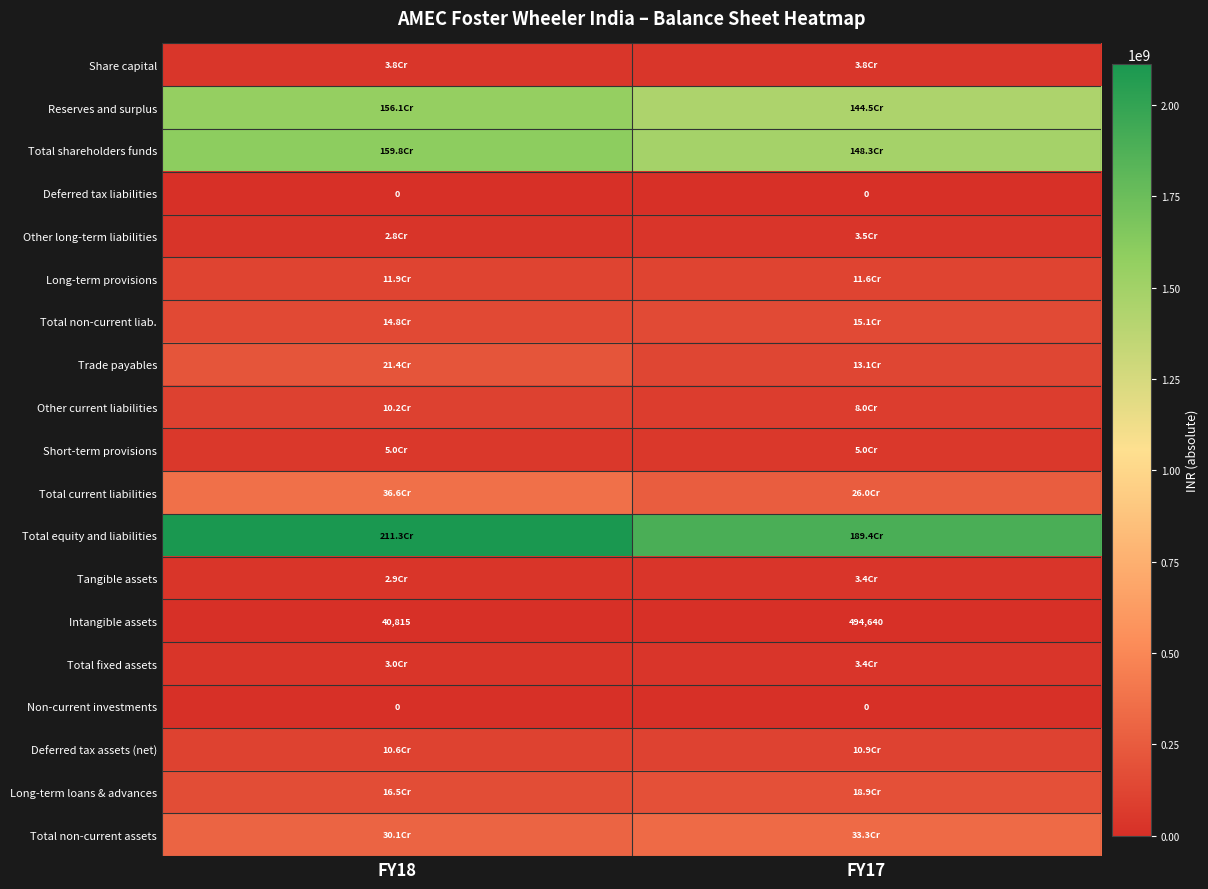

True or false: Deferred tax liabilities has a value of 0 at FY18.

True